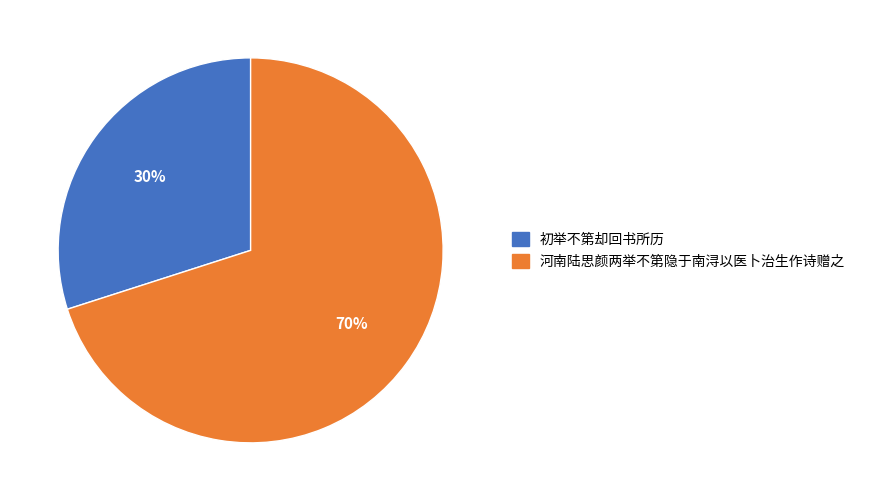

How many segments does this pie chart have?

2